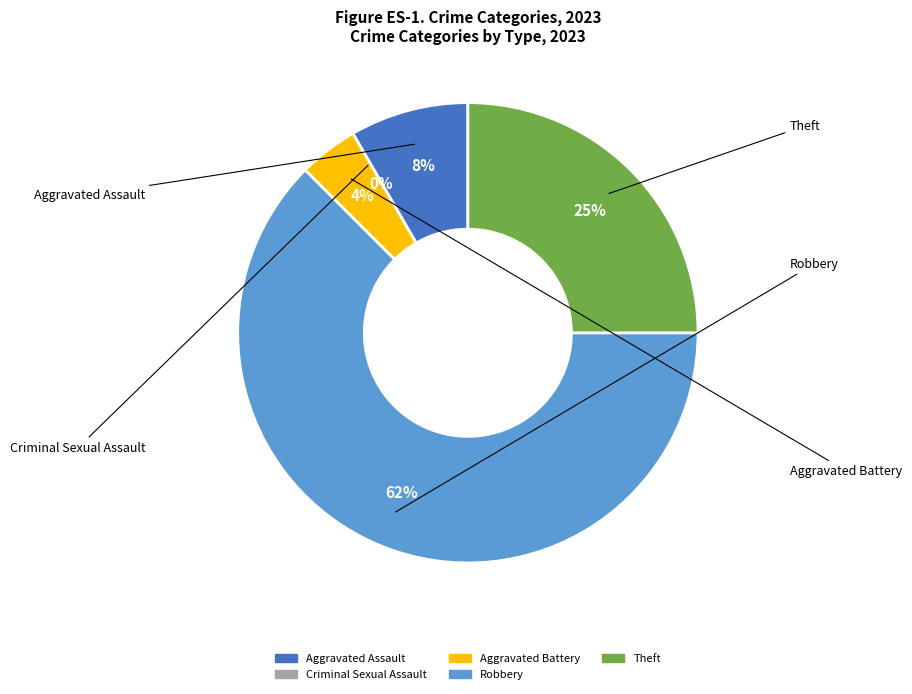

To the nearest percent, what is the combined percentage of Aggravated Assault and Theft?

33%